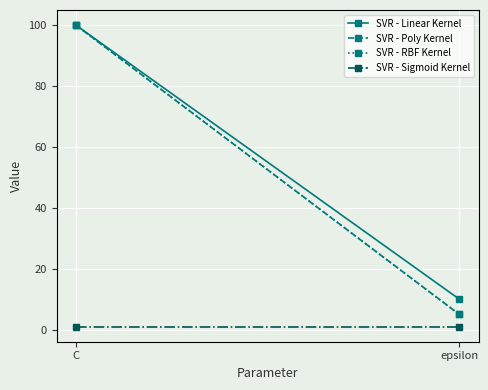

The SVR - RBF Kernel series shows 5 at epsilon. True or false?

True